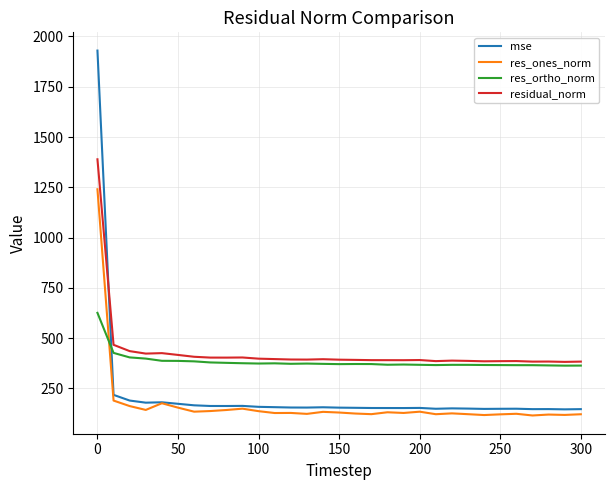

Which series has the widest spread of values?

mse